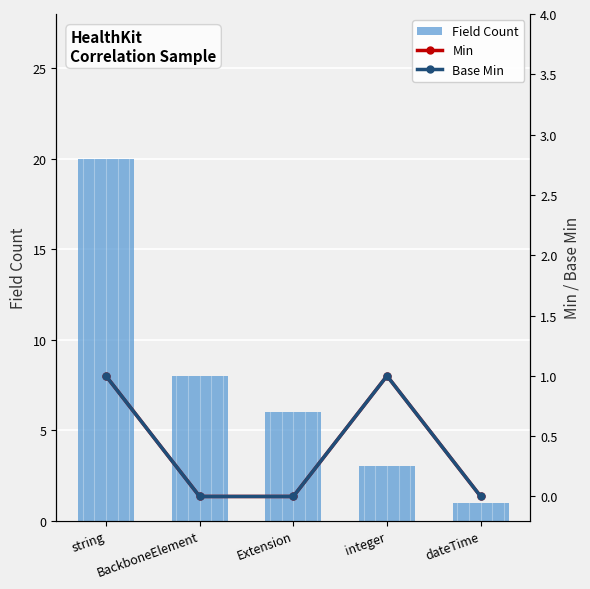

List the series in order of their peak value, lowest first.

Min, Base Min, Field Count